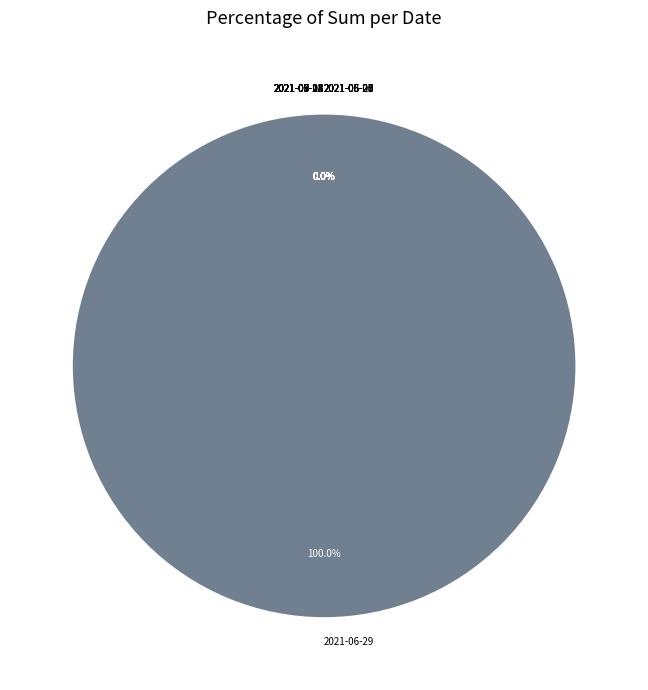

What is the largest slice in the pie chart?

2021-06-29